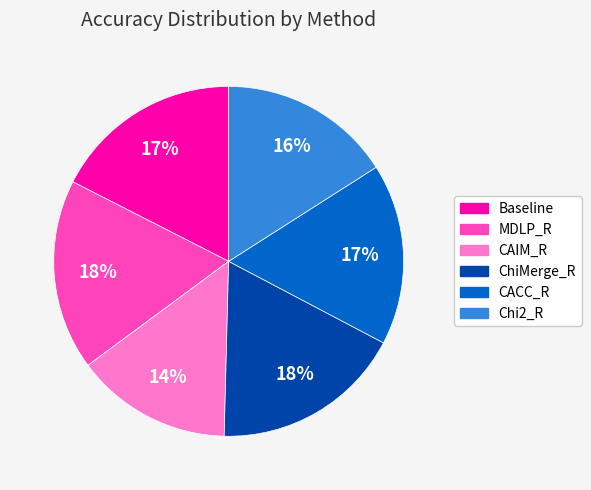

How many segments does this pie chart have?

6